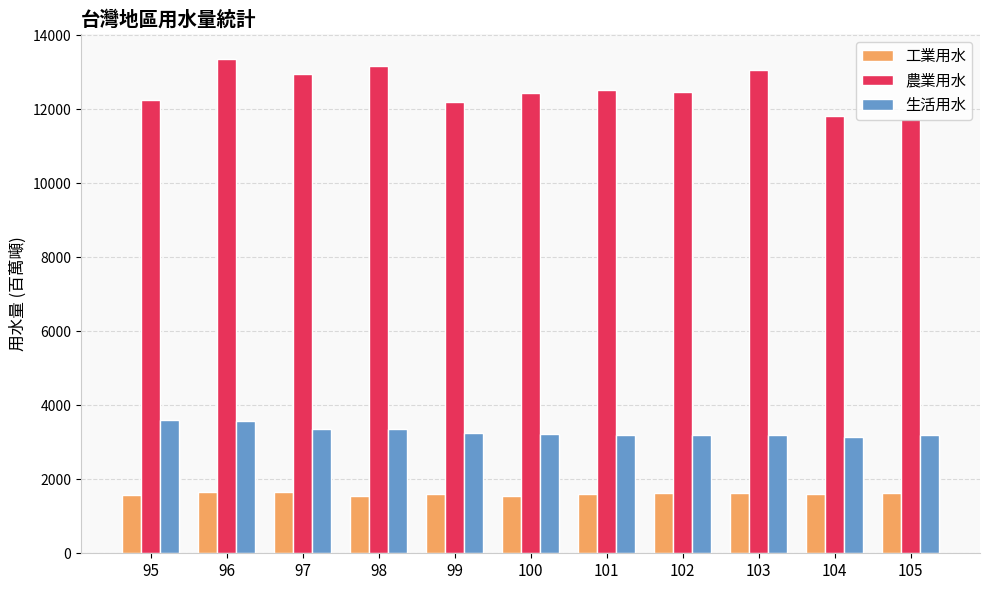

What is the sum of the 工業用水 values at 102 and 99?

3242.0